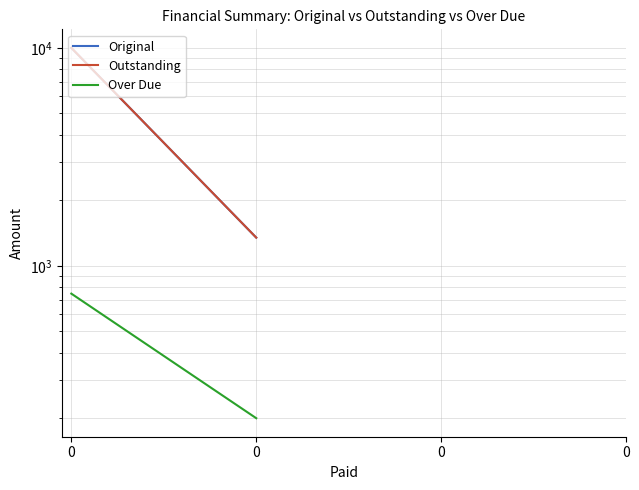

Between 0 and 0, which series saw the biggest shift?

Original